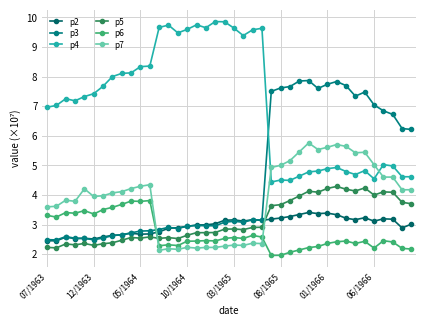

What are all the series names shown in the legend?

p2, p3, p4, p5, p6, p7